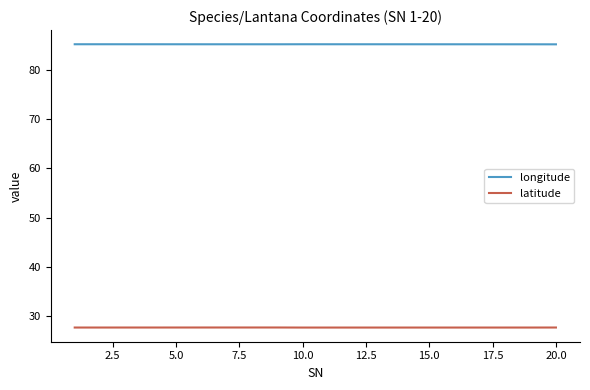

At how many categories does at least one series exceed 63?

20